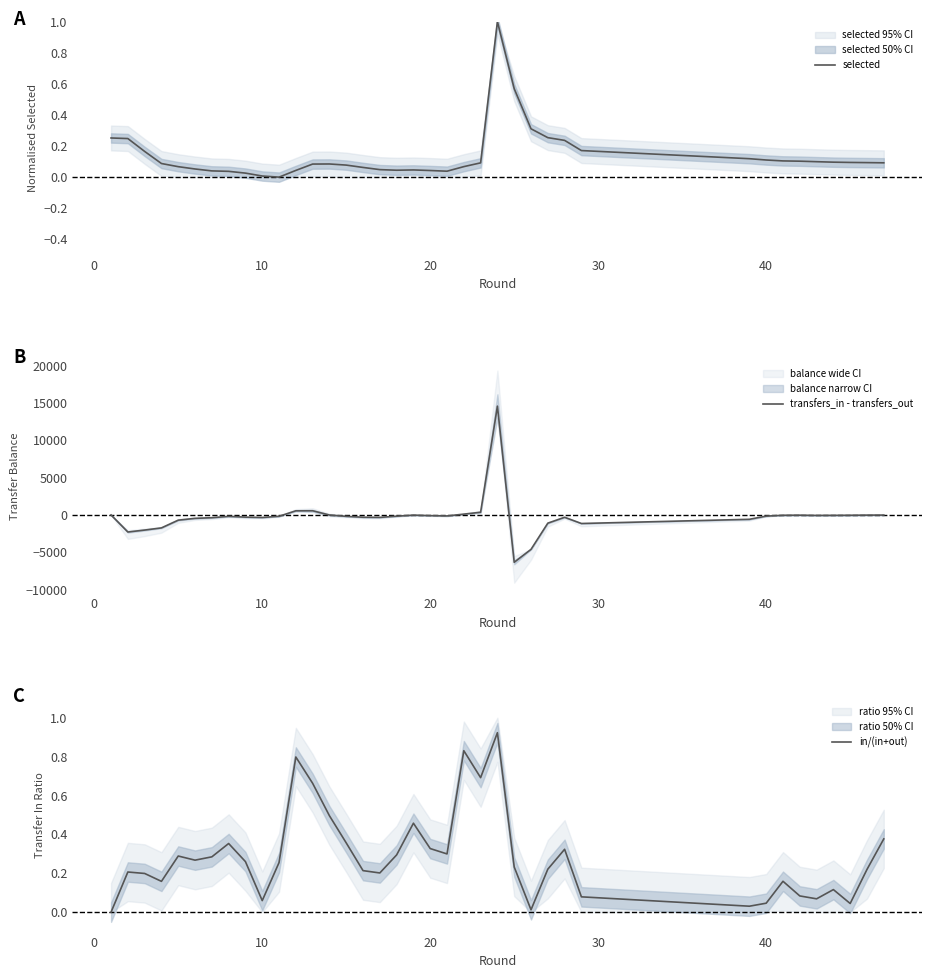

How many lines are shown in the chart?

3